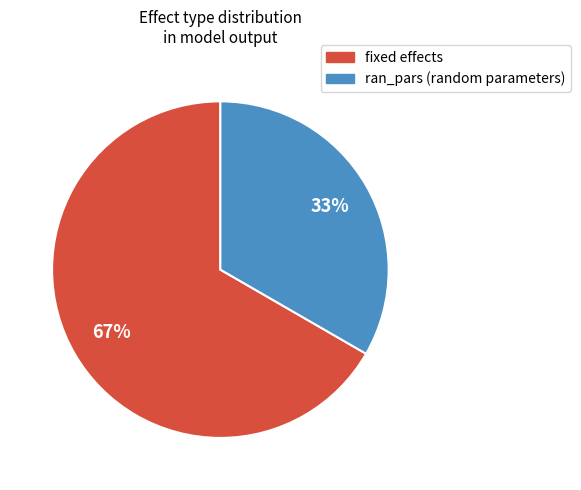

Does ran_pars represent more than half of the total?

No